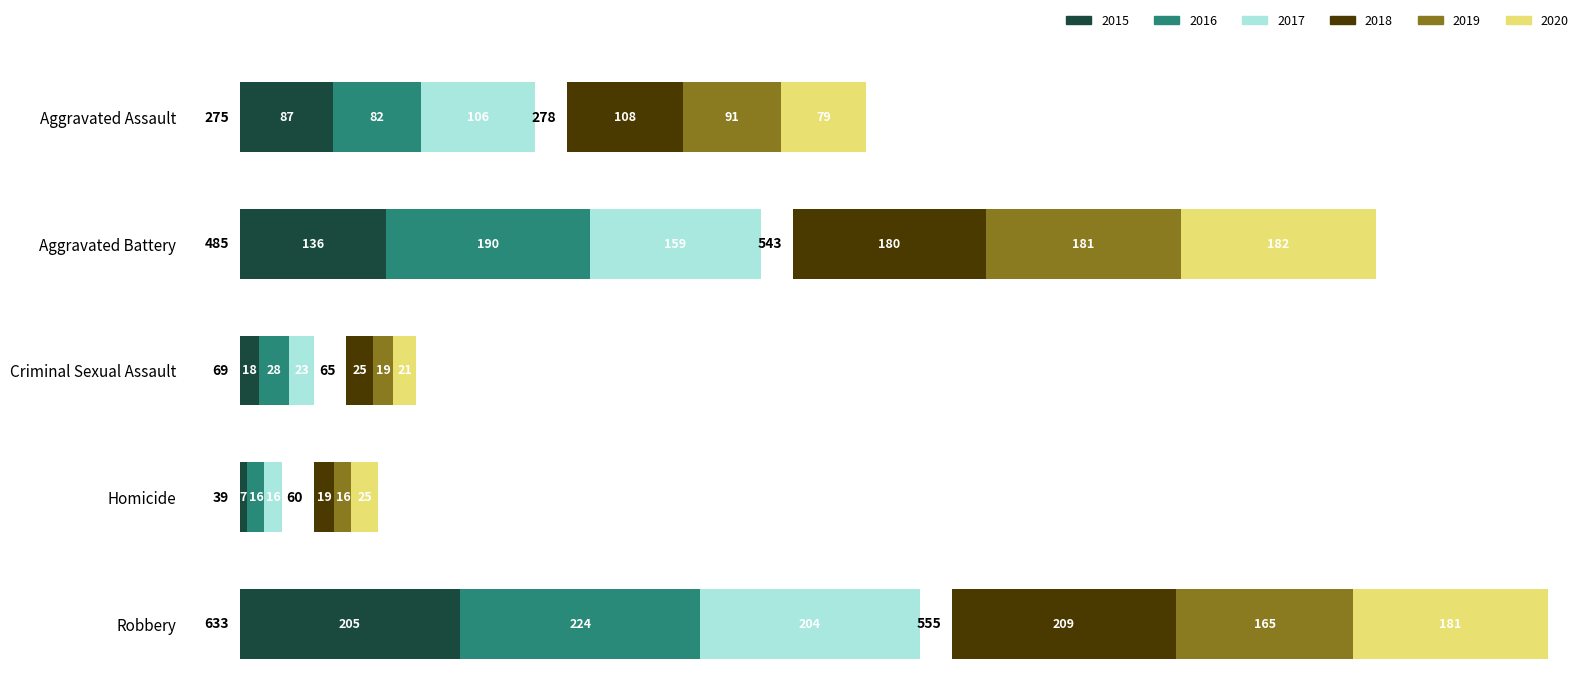

Reading left to right, list all the values displayed in this chart.

2015: 87	136	18	7	205
2016: 82	190	28	16	224
2017: 106	159	23	16	204
2018: 108	180	25	19	209
2019: 91	181	19	16	165
2020: 79	182	21	25	181